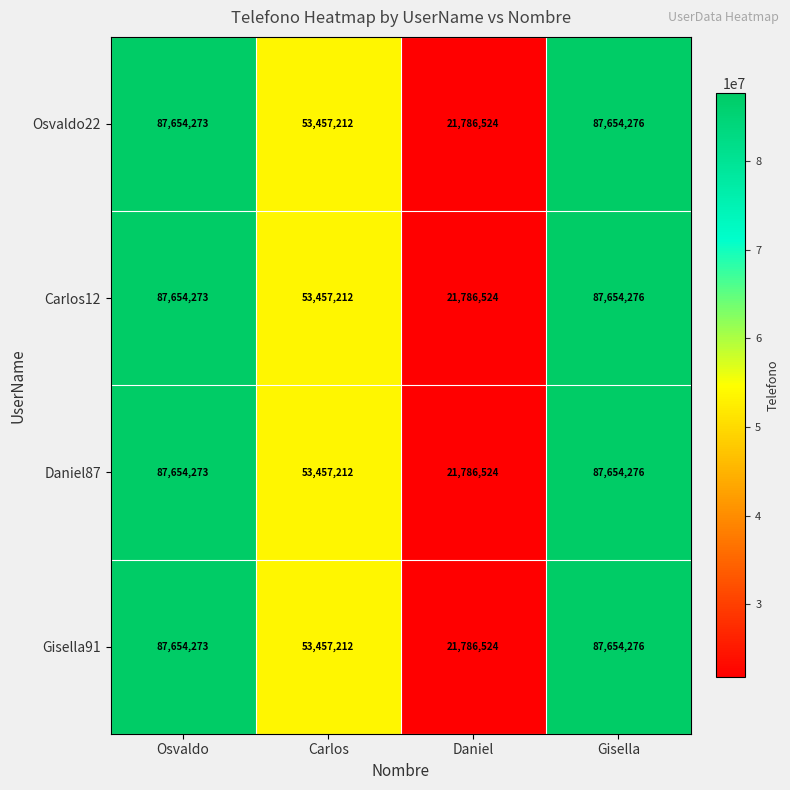

What is the greatest value displayed?

87654276